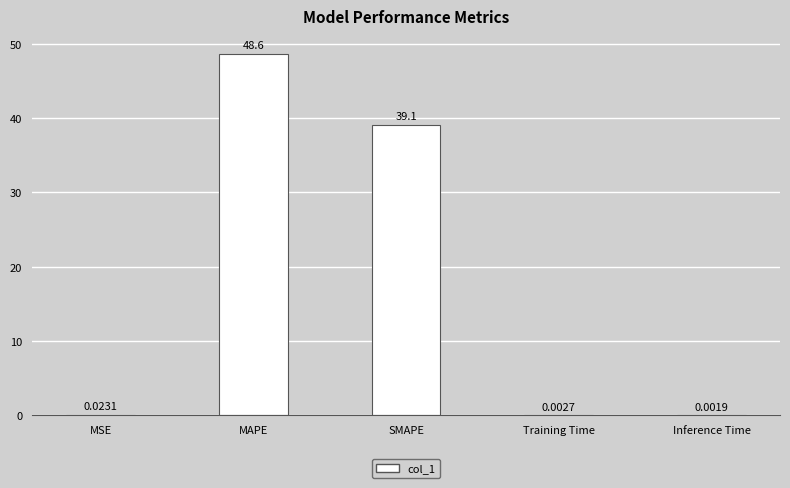

At which category does the chart reach its peak across all series?

MAPE